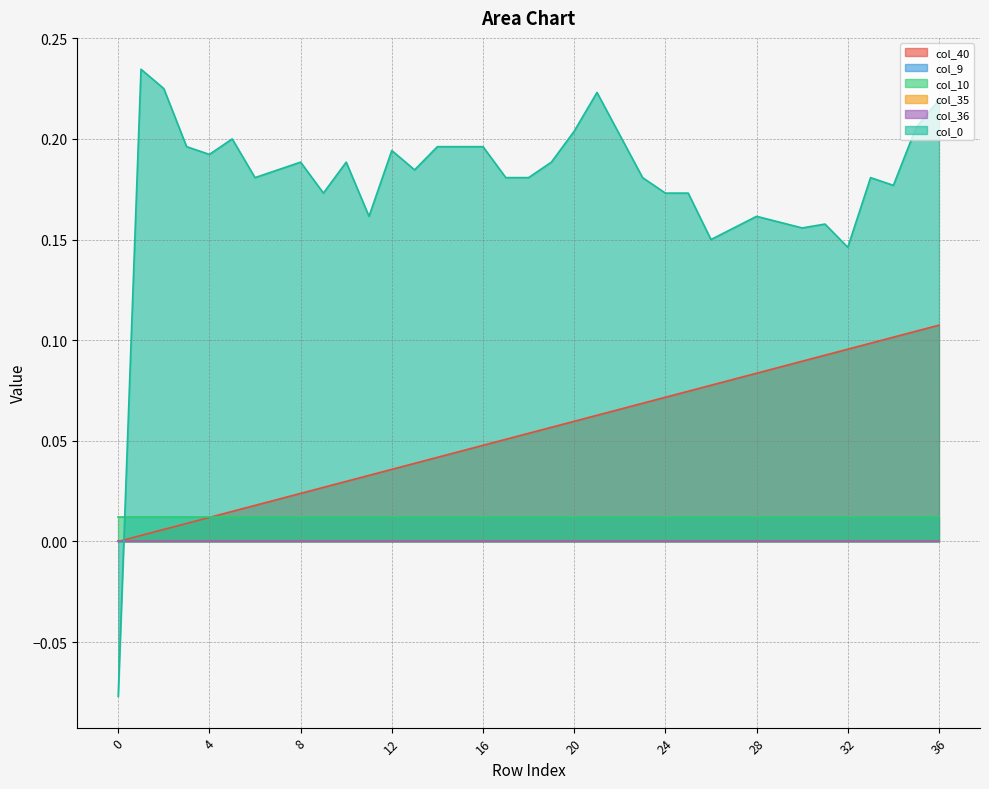

Reading left to right, transcribe all the data shown in this chart.

col_40: 0.0	0.0	0.0	0.0	0.0	0.0	0.0	0.0	0.0	0.0	0.0	0.0	0.0	0.0	0.0	0.0	0.0	0.1	0.1	0.1	0.1	0.1	0.1	0.1	0.1	0.1	0.1	0.1	0.1	0.1	0.1	0.1	0.1	0.1	0.1	0.1	0.1
col_9: 0.0	0.0	0.0	0.0	0.0	0.0	0.0	0.0	0.0	0.0	0.0	0.0	0.0	0.0	0.0	0.0	0.0	0.0	0.0	0.0	0.0	0.0	0.0	0.0	0.0	0.0	0.0	0.0	0.0	0.0	0.0	0.0	0.0	0.0	0.0	0.0	0.0
col_10: 0.0	0.0	0.0	0.0	0.0	0.0	0.0	0.0	0.0	0.0	0.0	0.0	0.0	0.0	0.0	0.0	0.0	0.0	0.0	0.0	0.0	0.0	0.0	0.0	0.0	0.0	0.0	0.0	0.0	0.0	0.0	0.0	0.0	0.0	0.0	0.0	0.0
col_35: 0.0	0.0	0.0	0.0	0.0	0.0	0.0	0.0	0.0	0.0	0.0	0.0	0.0	0.0	0.0	0.0	0.0	0.0	0.0	0.0	0.0	0.0	0.0	0.0	0.0	0.0	0.0	0.0	0.0	0.0	0.0	0.0	0.0	0.0	0.0	0.0	0.0
col_36: 0.0	0.0	0.0	0.0	0.0	0.0	0.0	0.0	0.0	0.0	0.0	0.0	0.0	0.0	0.0	0.0	0.0	0.0	0.0	0.0	0.0	0.0	0.0	0.0	0.0	0.0	0.0	0.0	0.0	0.0	0.0	0.0	0.0	0.0	0.0	0.0	0.0
col_0: -0.1	0.2	0.2	0.2	0.2	0.2	0.2	0.2	0.2	0.2	0.2	0.2	0.2	0.2	0.2	0.2	0.2	0.2	0.2	0.2	0.2	0.2	0.2	0.2	0.2	0.2	0.2	0.2	0.2	0.2	0.2	0.2	0.1	0.2	0.2	0.2	0.2